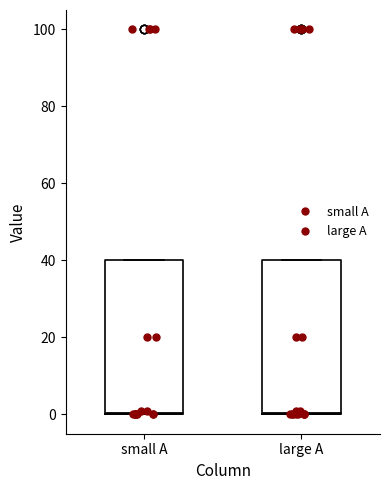

Reading left to right, read every box against the y-axis: the position of its median line, the range the box covers, and the ends of its whiskers. The values are not printed on the chart, so give them approximately, as read against the axis.

small A: median 0, box 0 to 40, whiskers 0 to 40
large A: median 0, box 0 to 40, whiskers 0 to 40